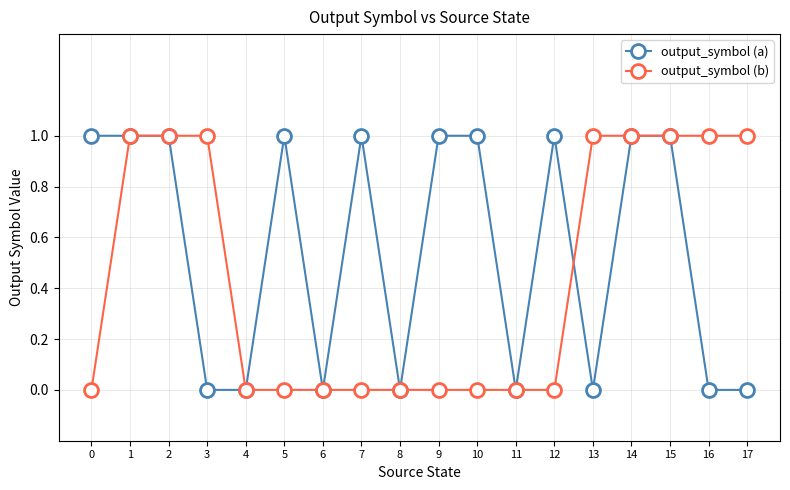

Rank the series at 13 from lowest to highest value.

output_symbol (a), output_symbol (b)